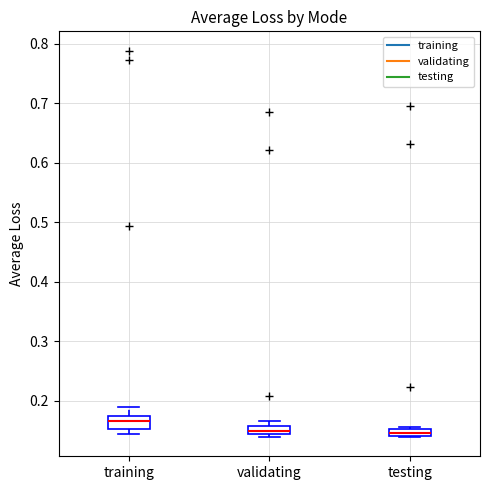

Where does the upper whisker of the box for training end on the y-axis? The values are not printed on the chart, so give them approximately, as read against the axis.

0.19